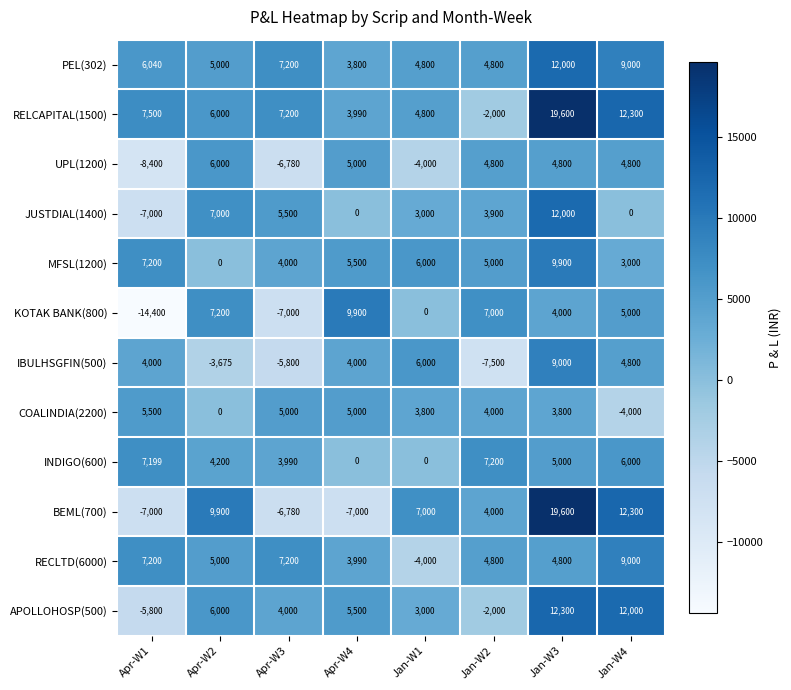

True or false: COALINDIA(2200) has a value of -1396 at Jan-W4.

False